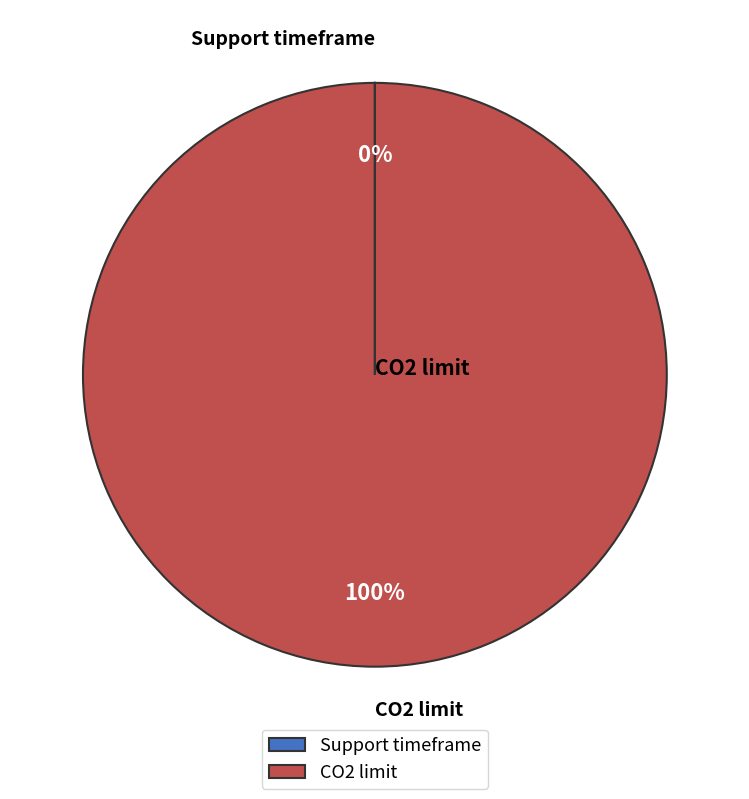

What is the largest slice in the pie chart?

CO2 limit